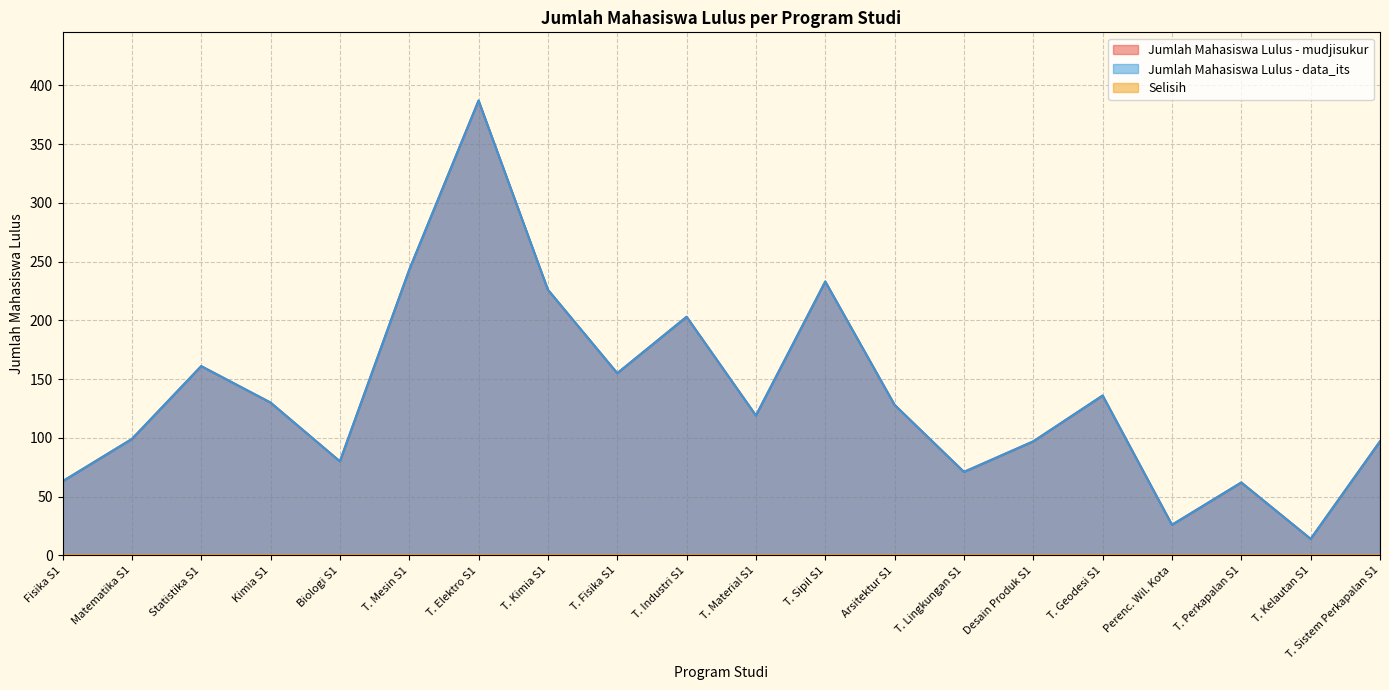

Does the chart have visible grid lines?

Yes